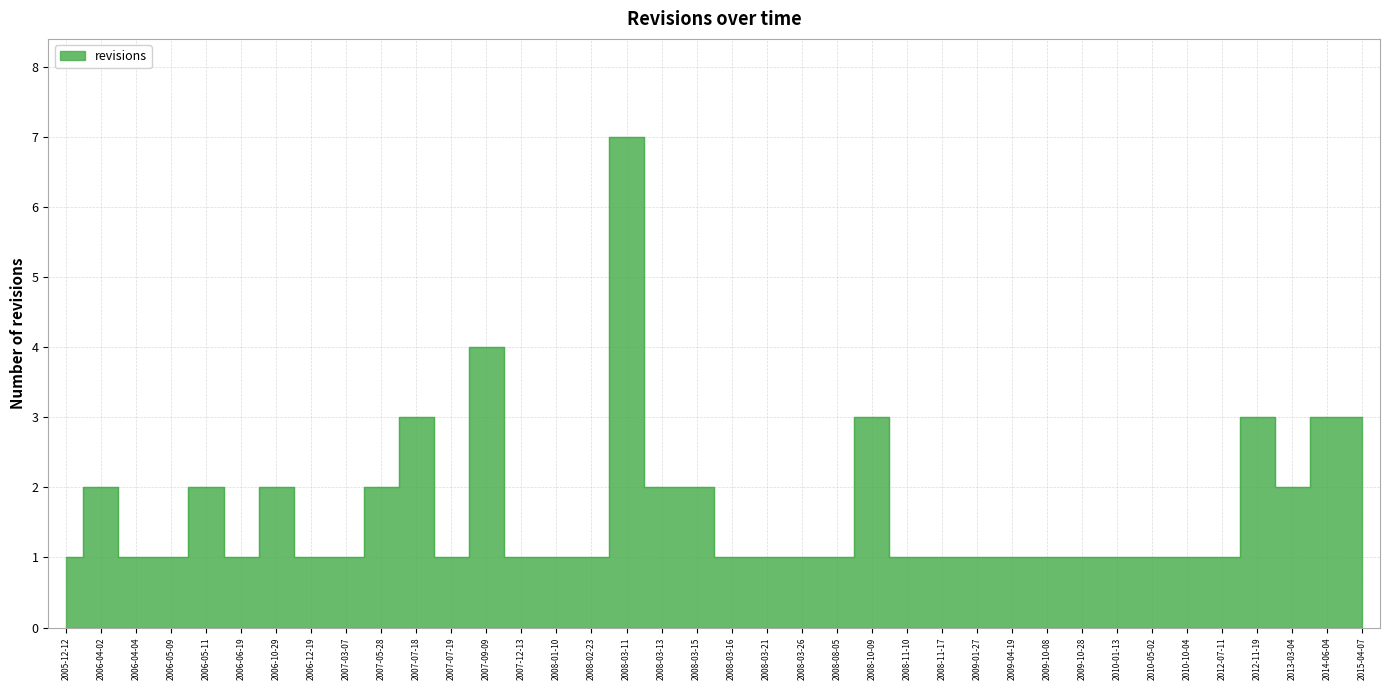

Reading right to left, what are all the values shown in this chart?

3	3	2	3	1	1	1	1	1	1	1	1	1	1	3	1	1	1	1	2	2	7	1	1	1	4	1	3	2	1	1	2	1	2	1	1	2	1